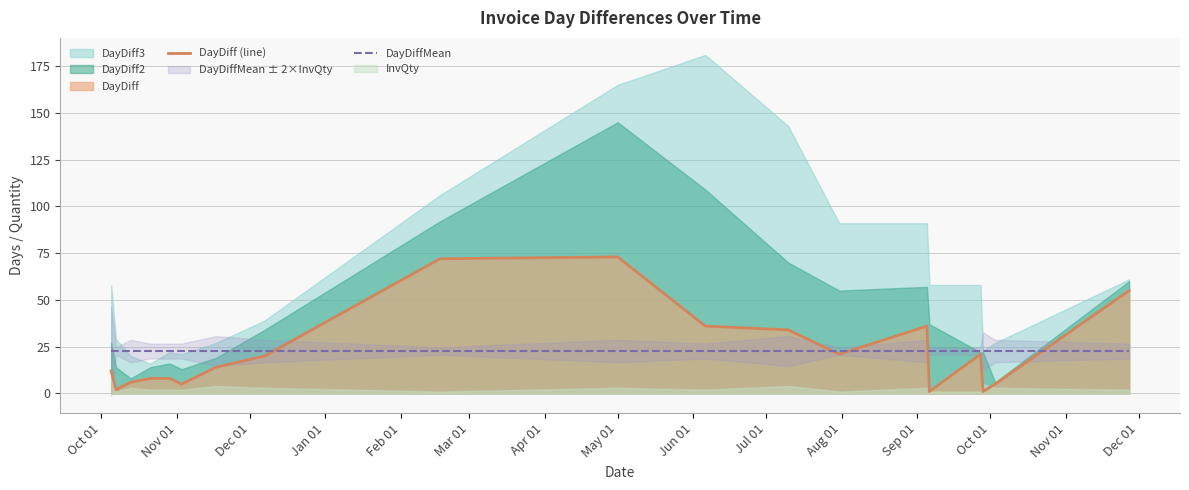

What is the highest value of the DayDiff (line) series?

73.0